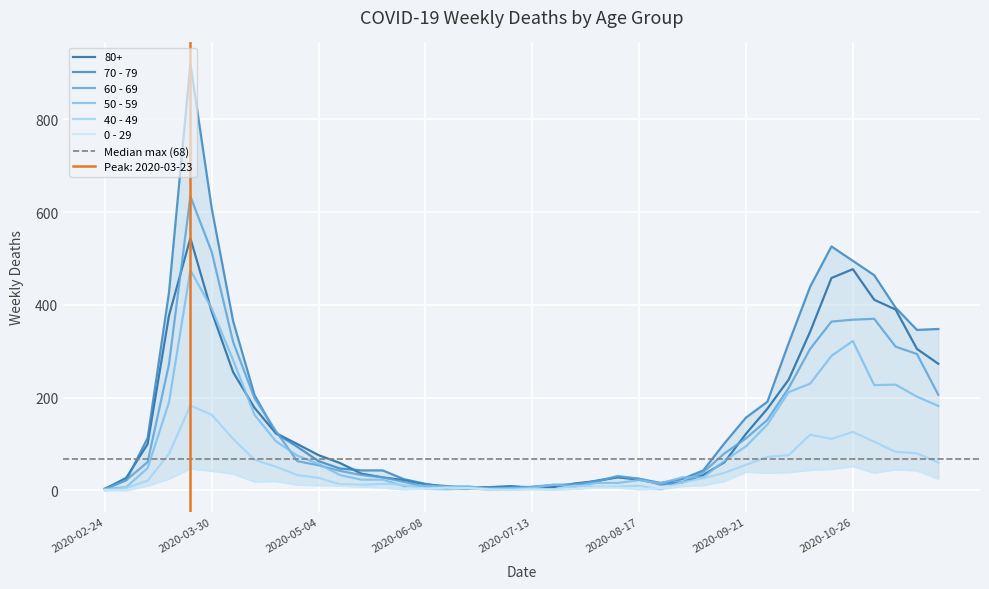

What is the total value across all series at 2020-04-20?

551